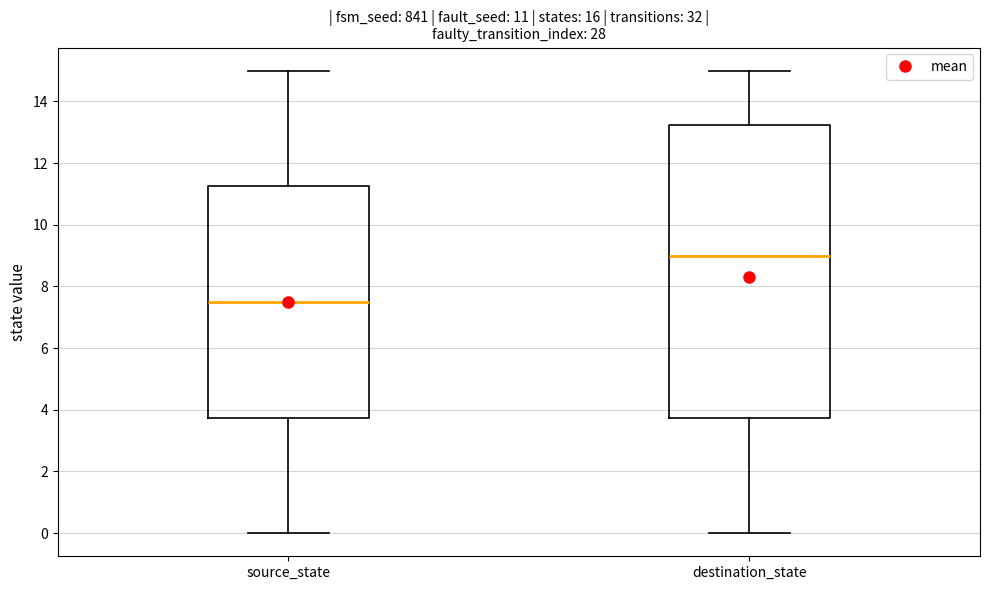

Comparing the boxes themselves (not the whiskers), which one is the tallest?

destination_state